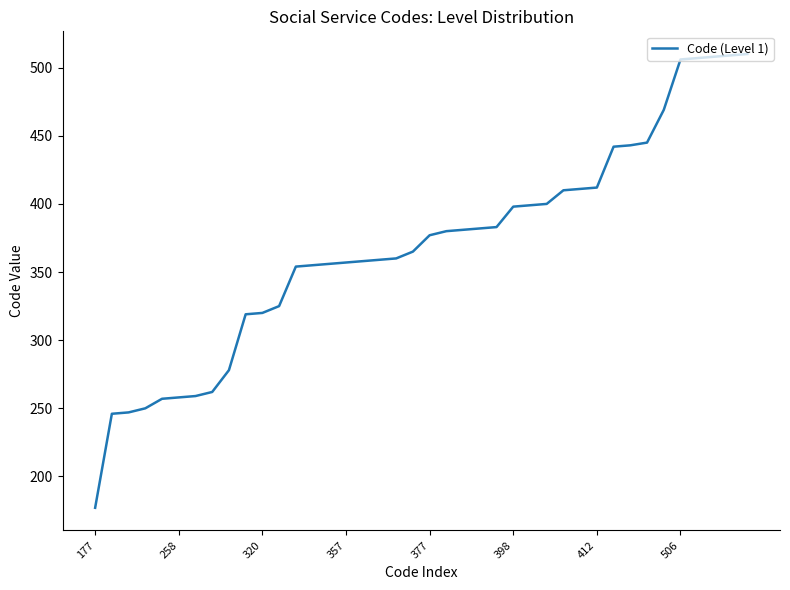

What is the maximum value shown in the chart?

510